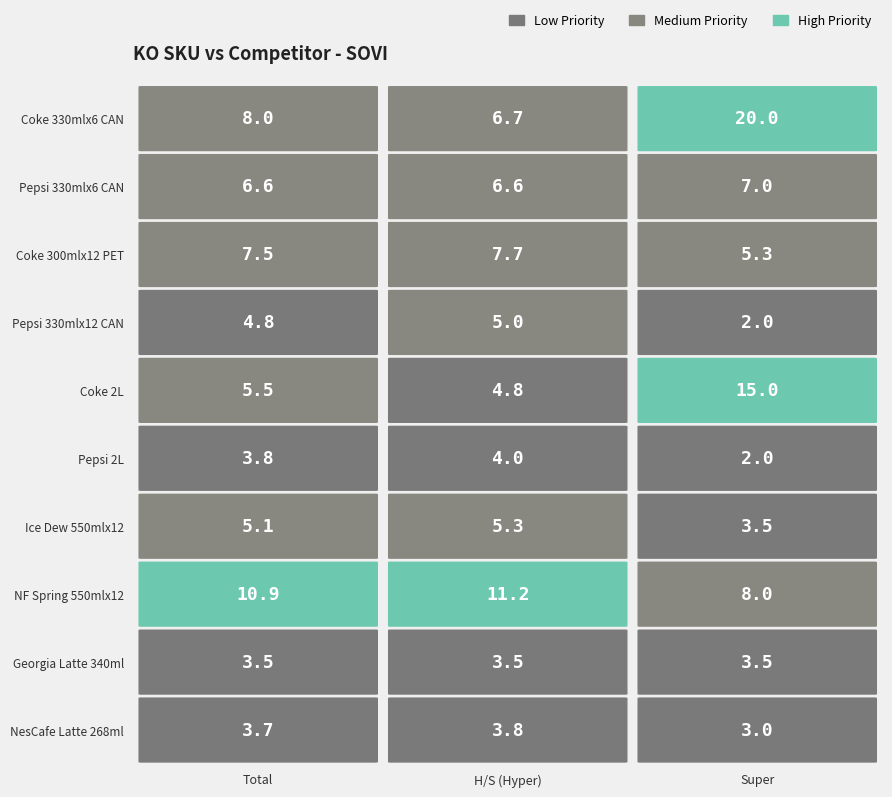

What is the smallest value displayed?

2.0